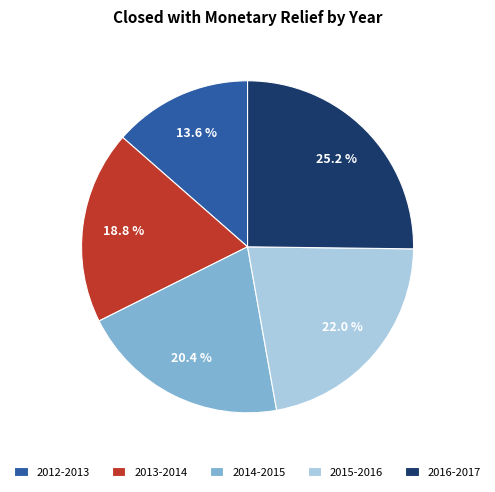

Which category has the biggest portion of the pie?

2016-2017